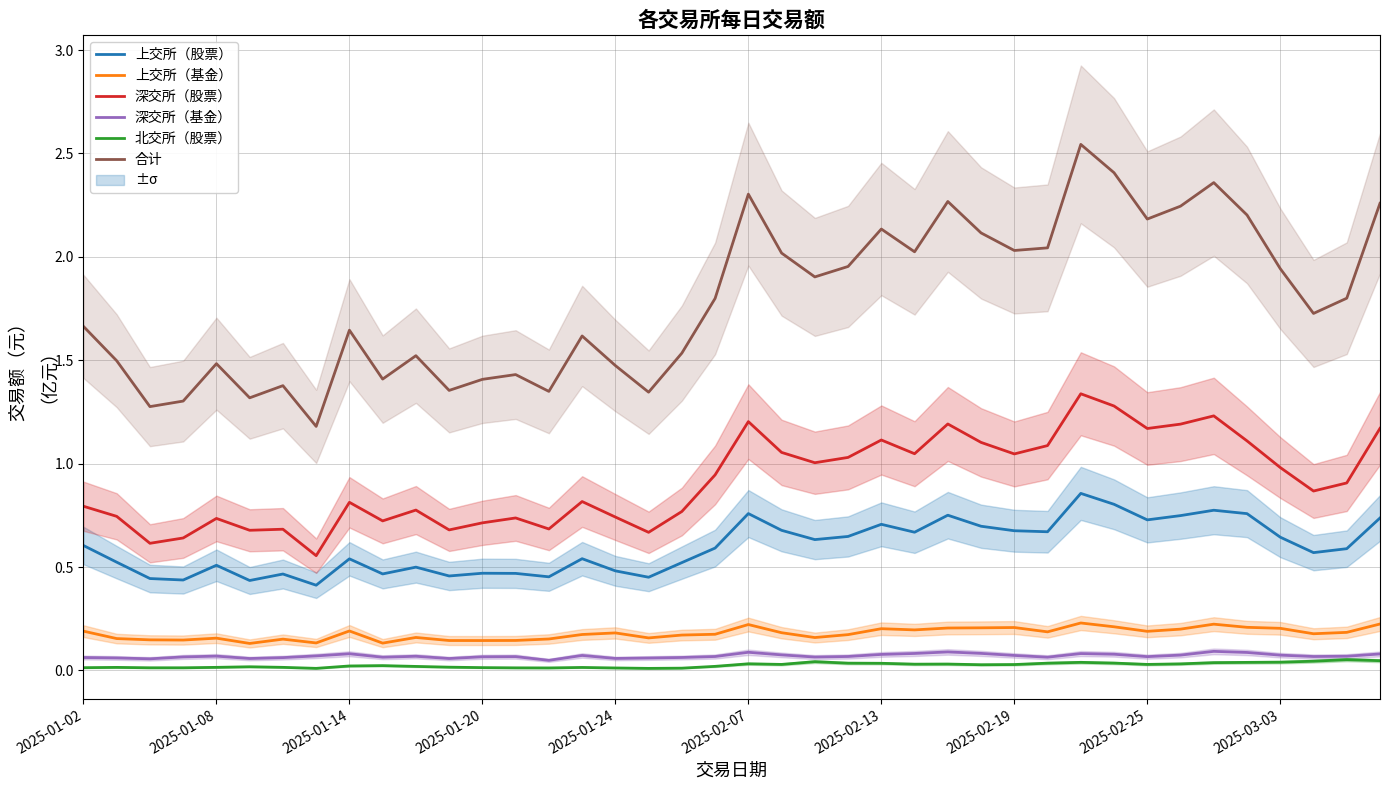

Rank the series by their maximum value, from lowest to highest.

北交所（股票）, 深交所（基金）, 上交所（基金）, 上交所（股票）, 深交所（股票）, 合计